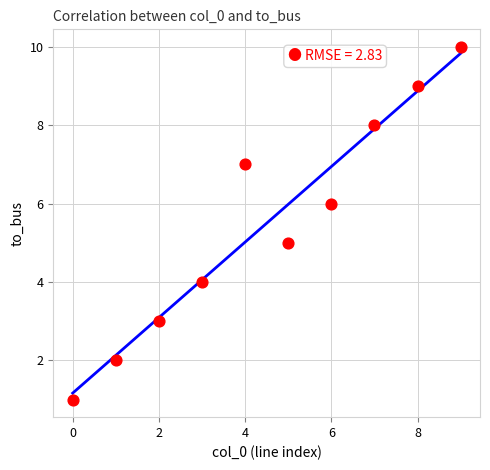

What is the average Y value?

6